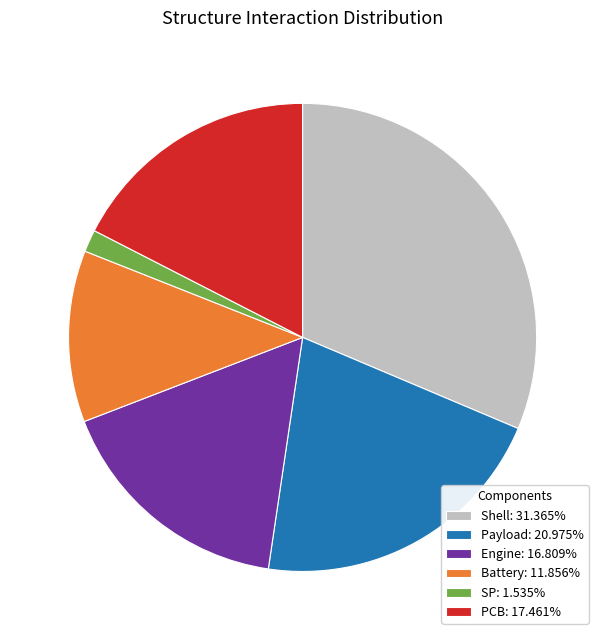

Is it true that SP is 2% of the pie?

True